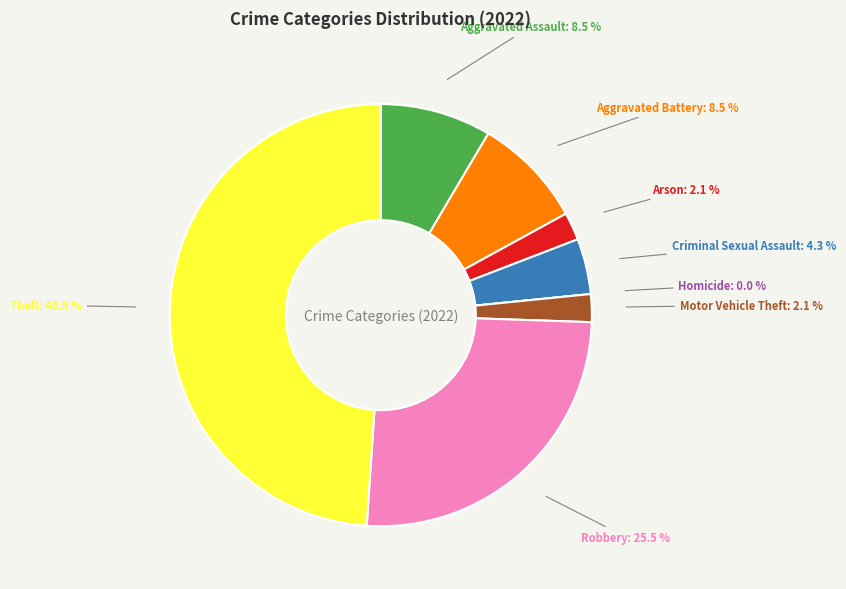

What is the ratio of the value at Robbery to the value at Theft?

0.5